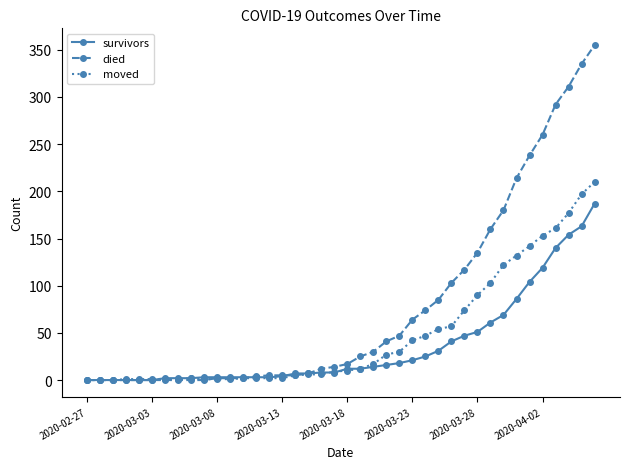

List the series in order of their peak value, highest first.

died, moved, survivors